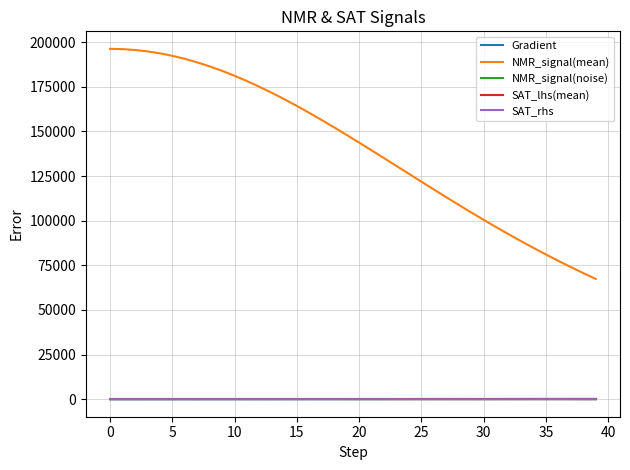

Is this an area chart (filled region under the line)?

No